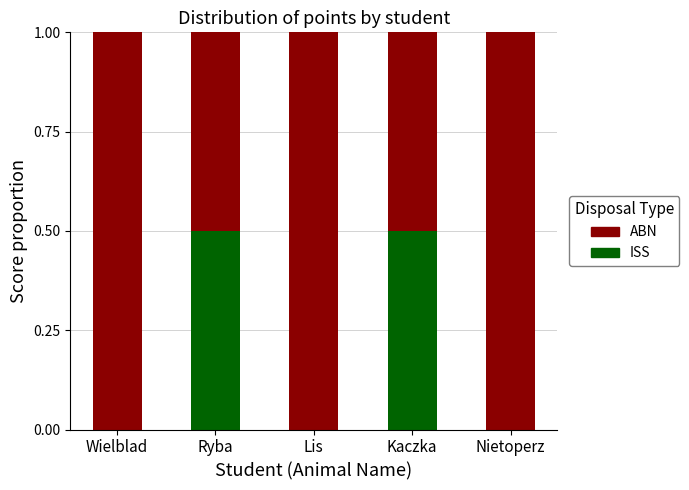

Are the bars horizontal?

No